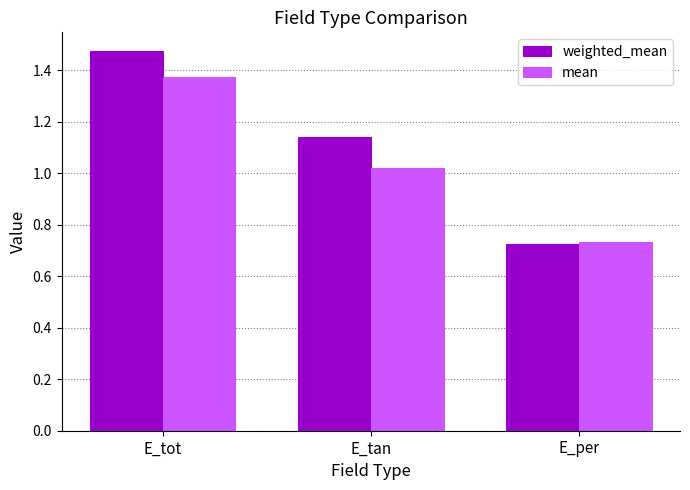

What is the difference between the maximum and second lowest values in the mean series?

0.4